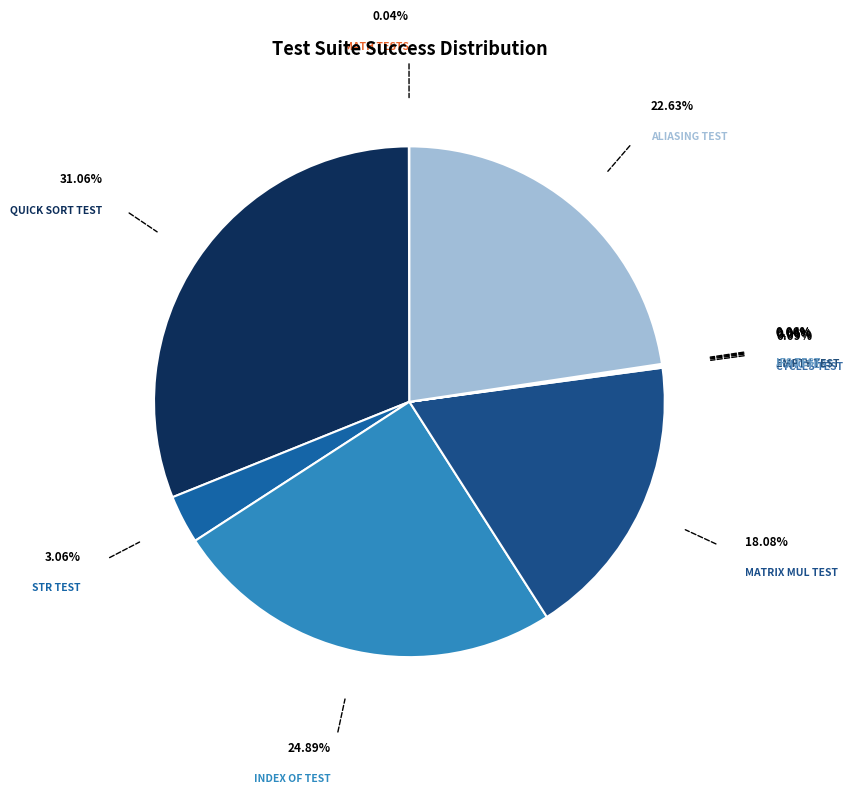

How many slices are in this pie chart?

10